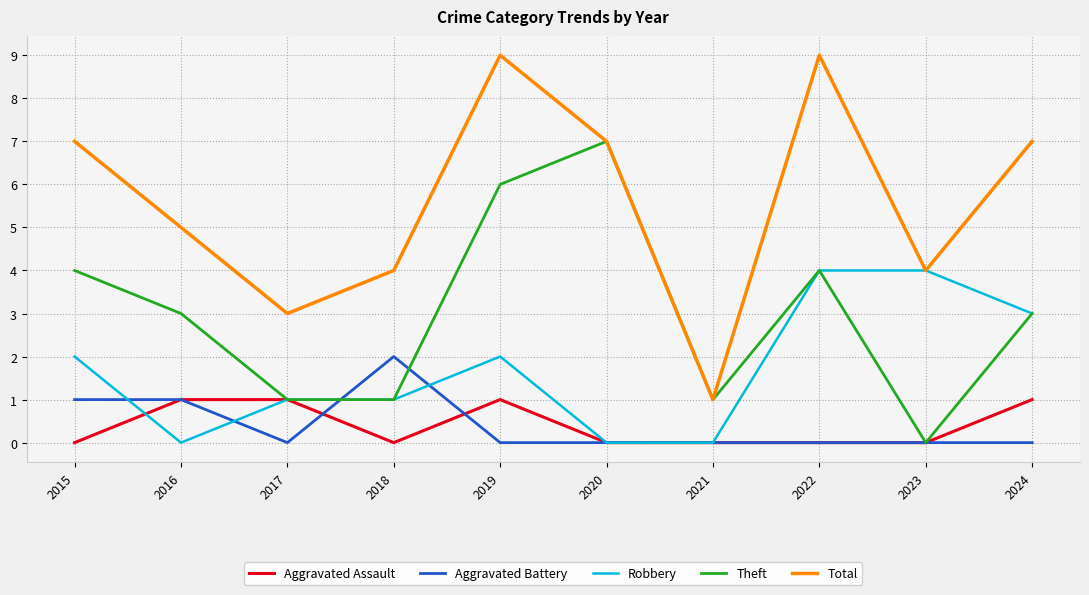

Between 2019 and 2024, which series saw the biggest shift?

Theft